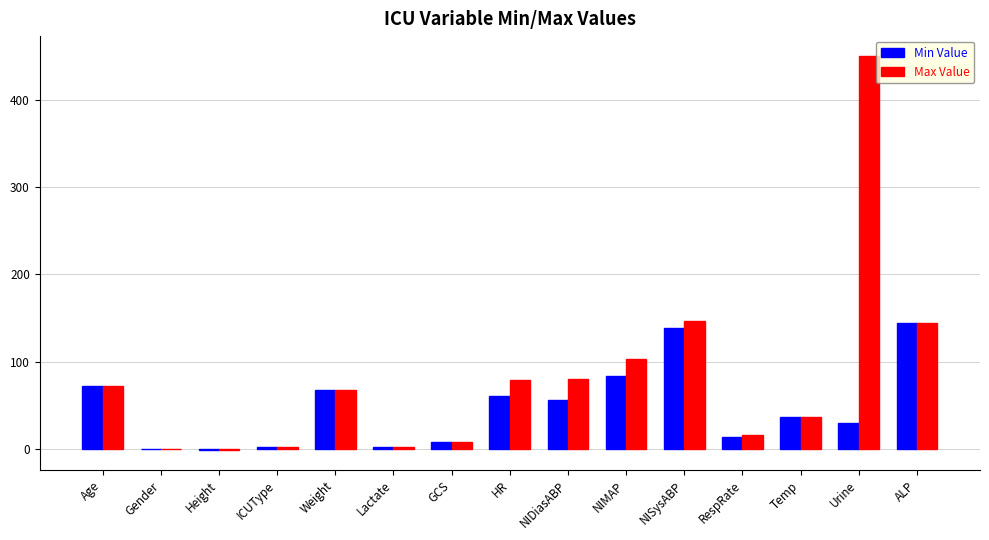

Is the value of Max Value at NIMAP greater than the value of Min Value at Gender?

Yes